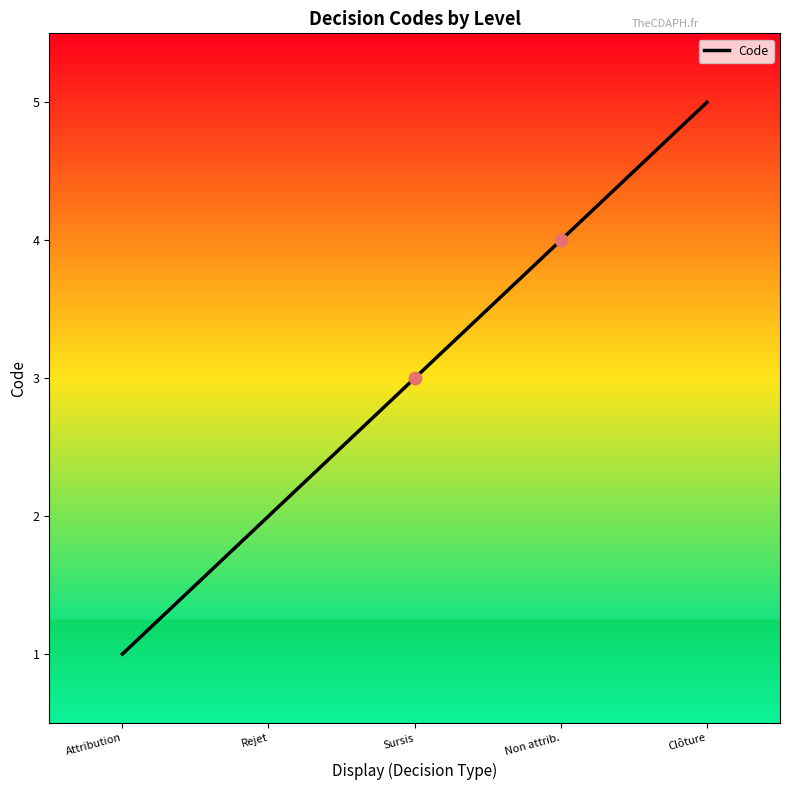

Which has a higher value, Sursis or Clôture?

Clôture